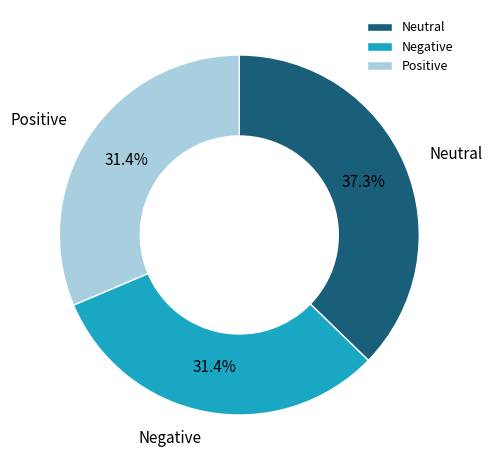

Which slice is the largest?

Neutral